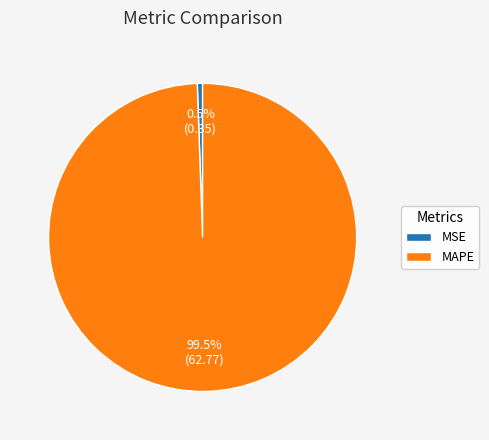

Which has a higher value, MSE or MAPE?

MAPE